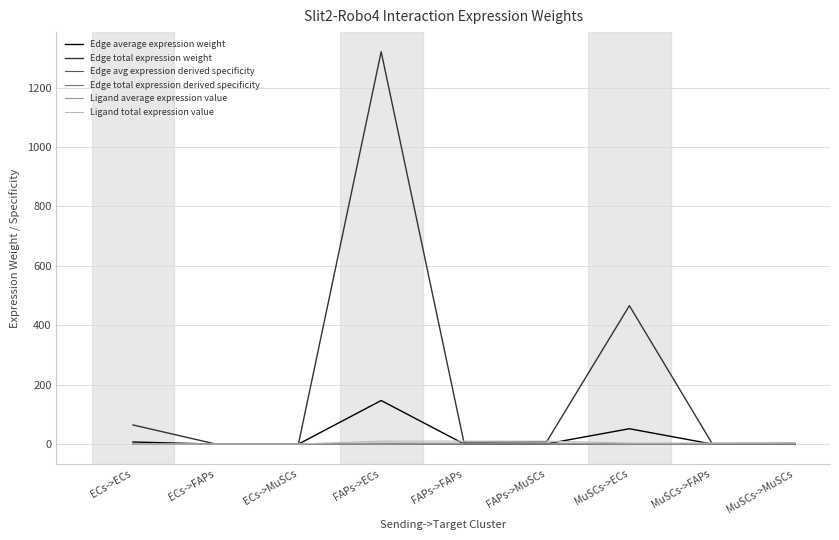

After their last crossing, which series has the higher values: Ligand total expression value or Edge total expression weight?

Ligand total expression value